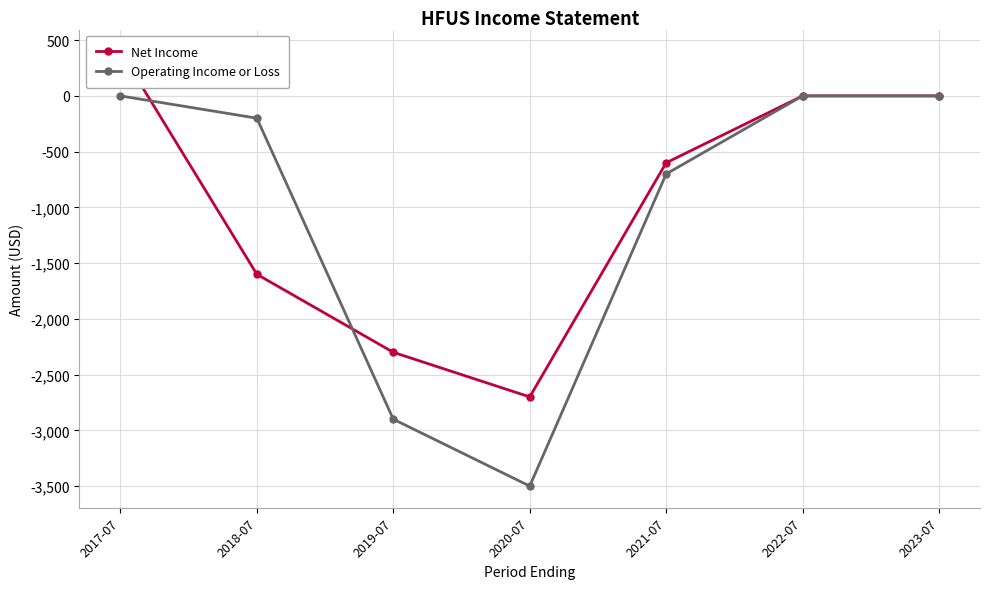

How many values in the Operating Income or Loss series exceed -200?

3